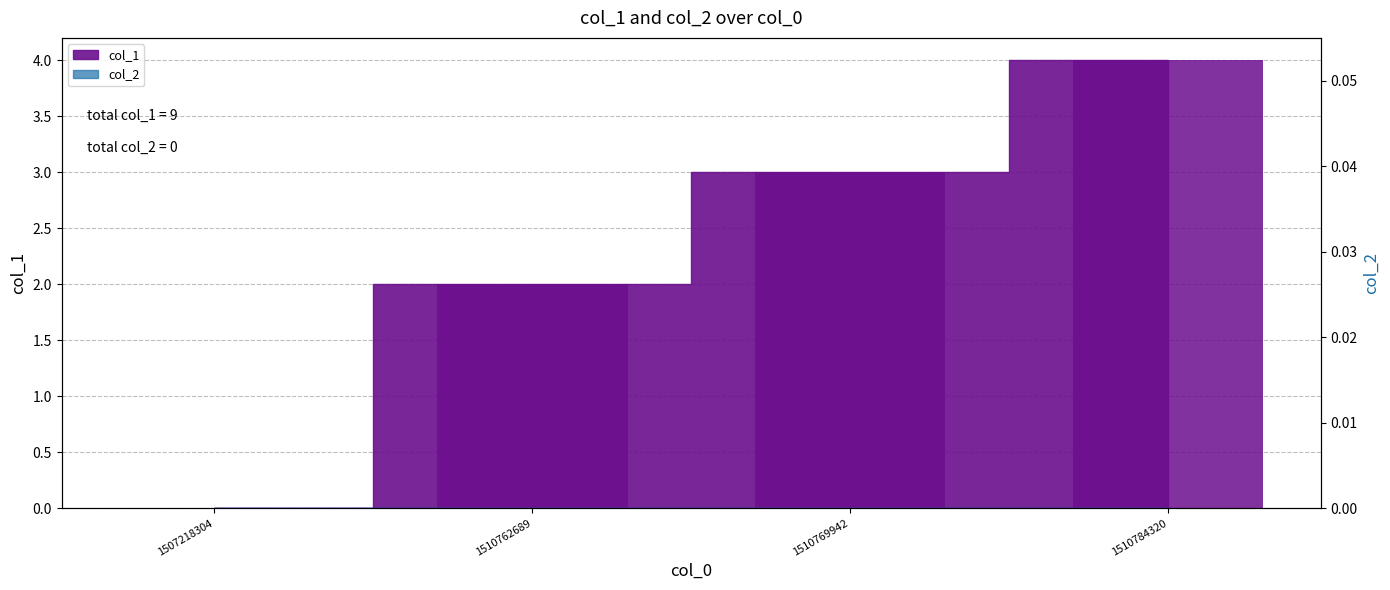

The value at 1510769942 is 3. True or false?

True